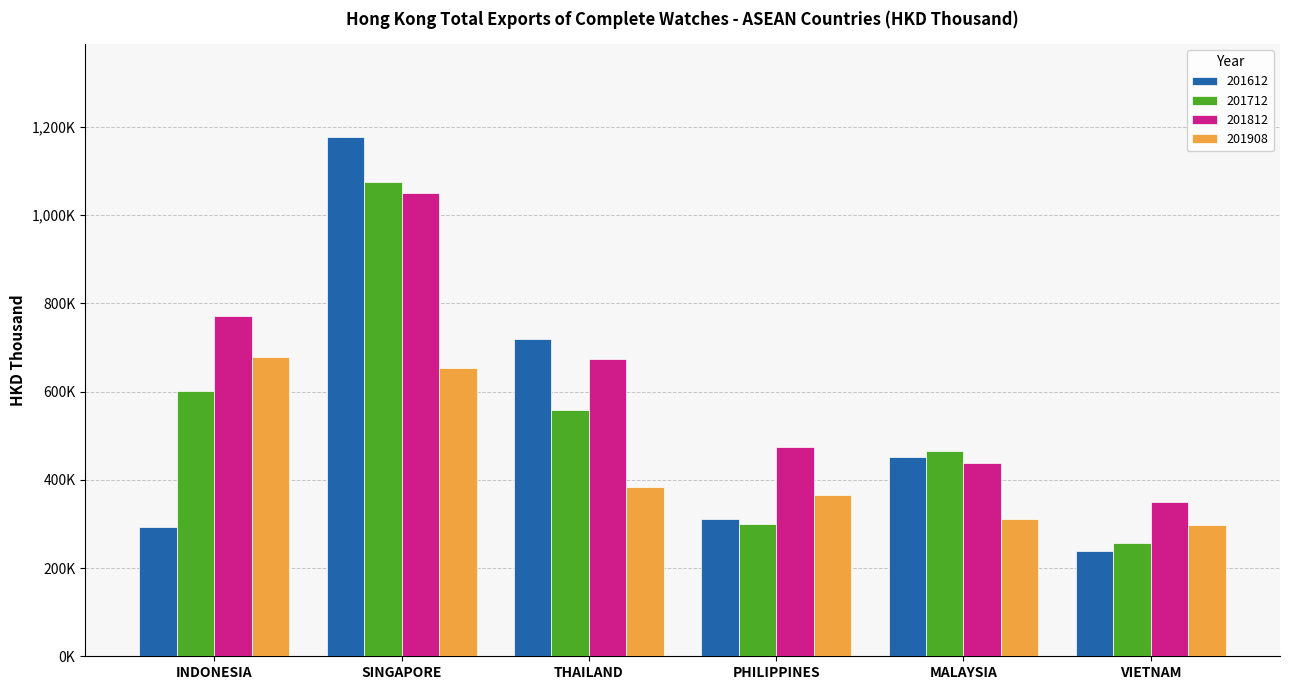

What is the average value of the 201812 series?

626304.0